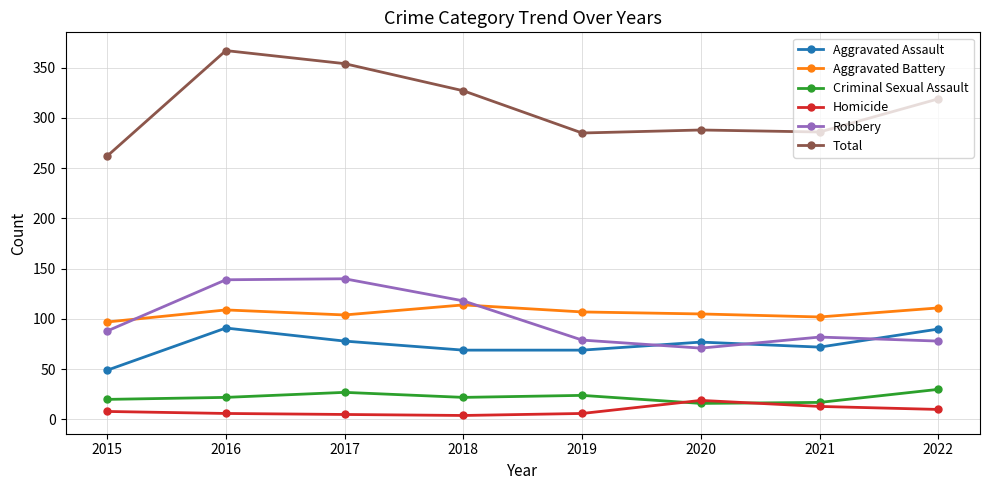

What is the value of the Aggravated Battery point at the 6th from the left?

105